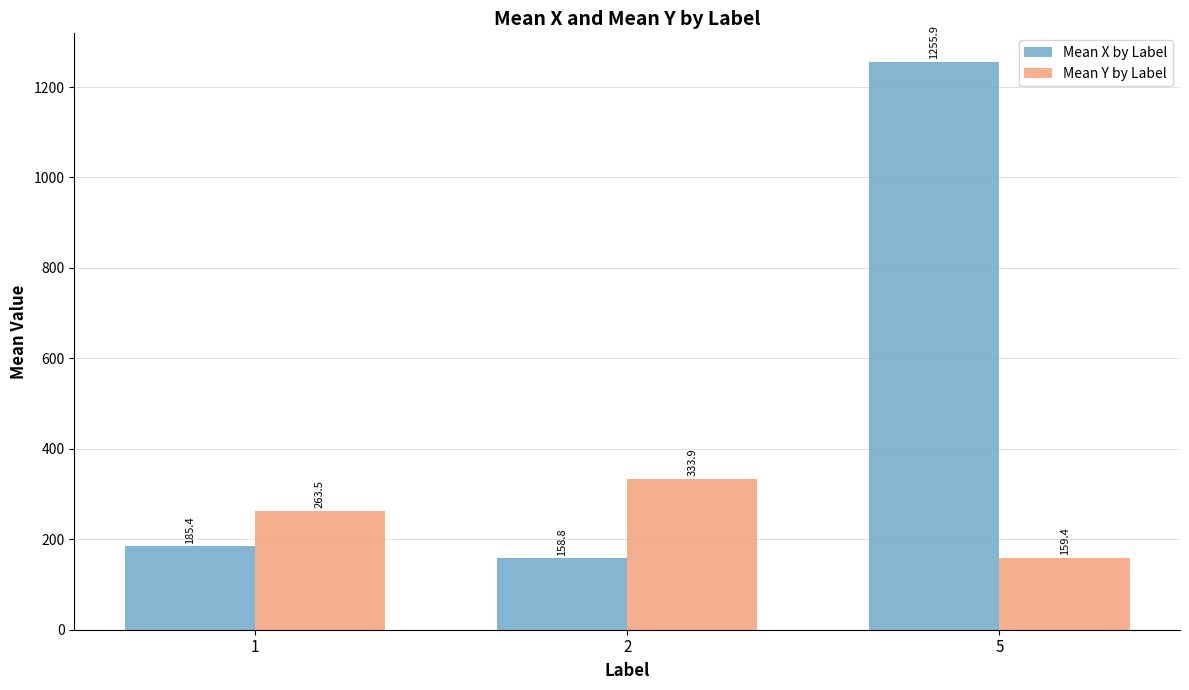

Is it true that Mean X by Label equals 52.0 at 1?

False